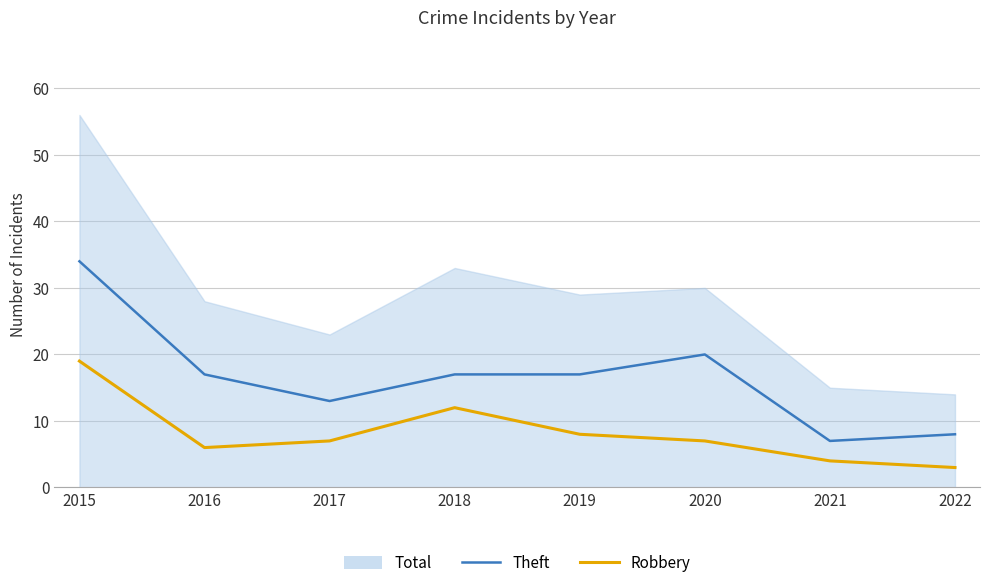

What is the minimum value shown in the chart?

3